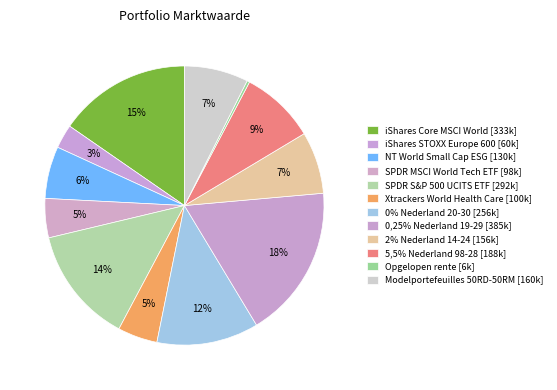

How many slices are in this pie chart?

12